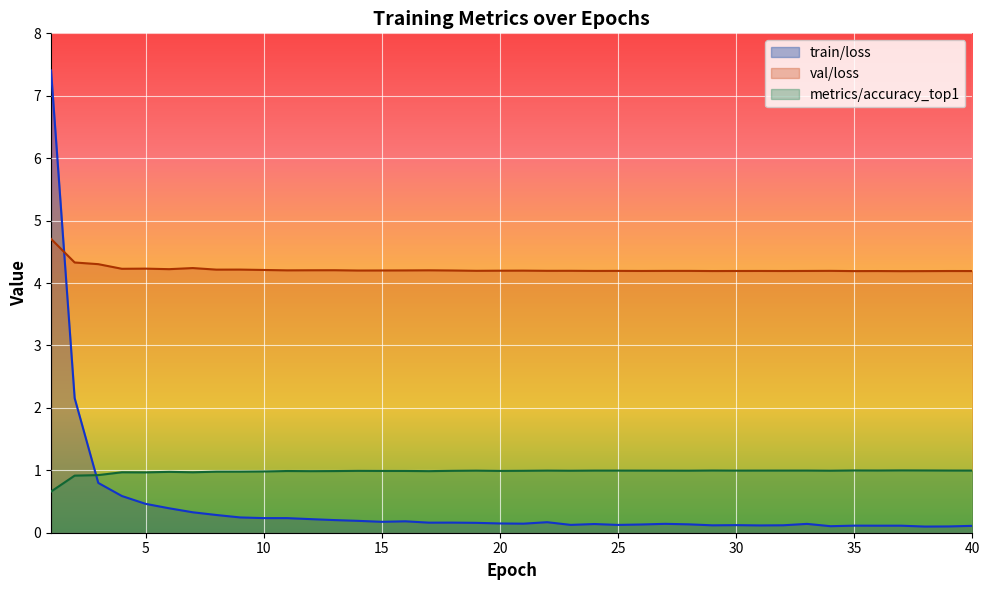

True or false: train/loss has more than 0 interior local peaks.

True